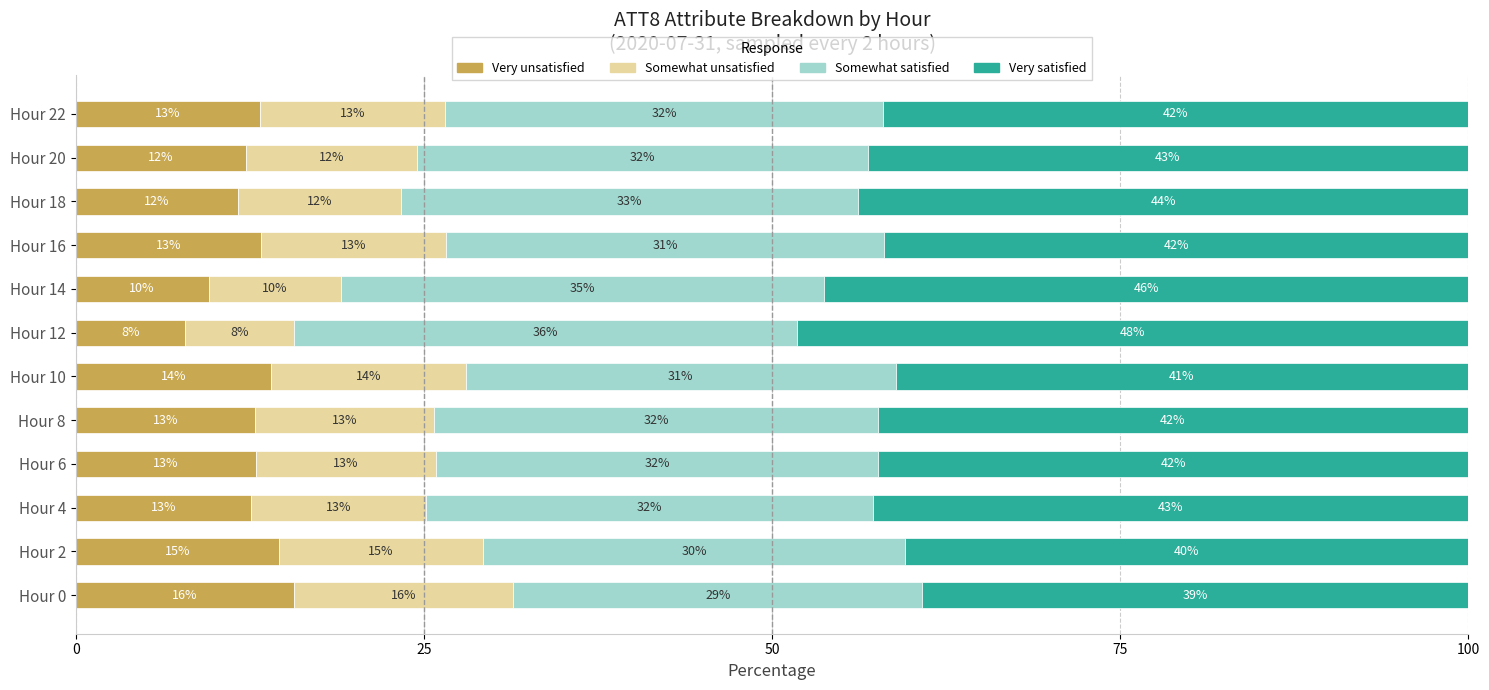

What are all the series names shown in the legend?

Very unsatisfied, Somewhat unsatisfied, Somewhat satisfied, Very satisfied